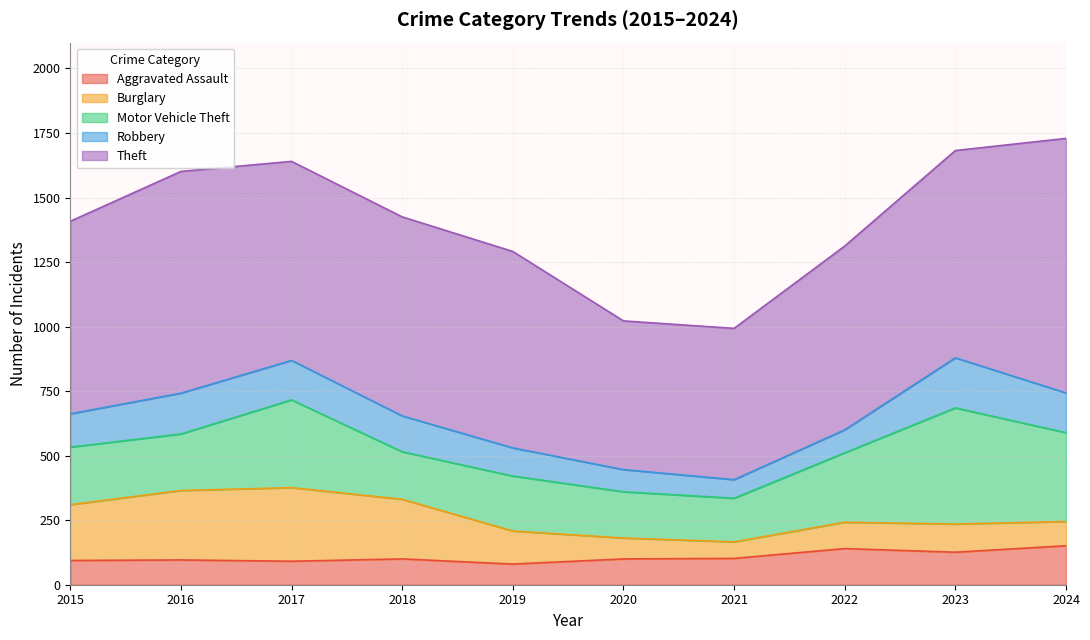

Where is the first local maximum for Theft?

2016